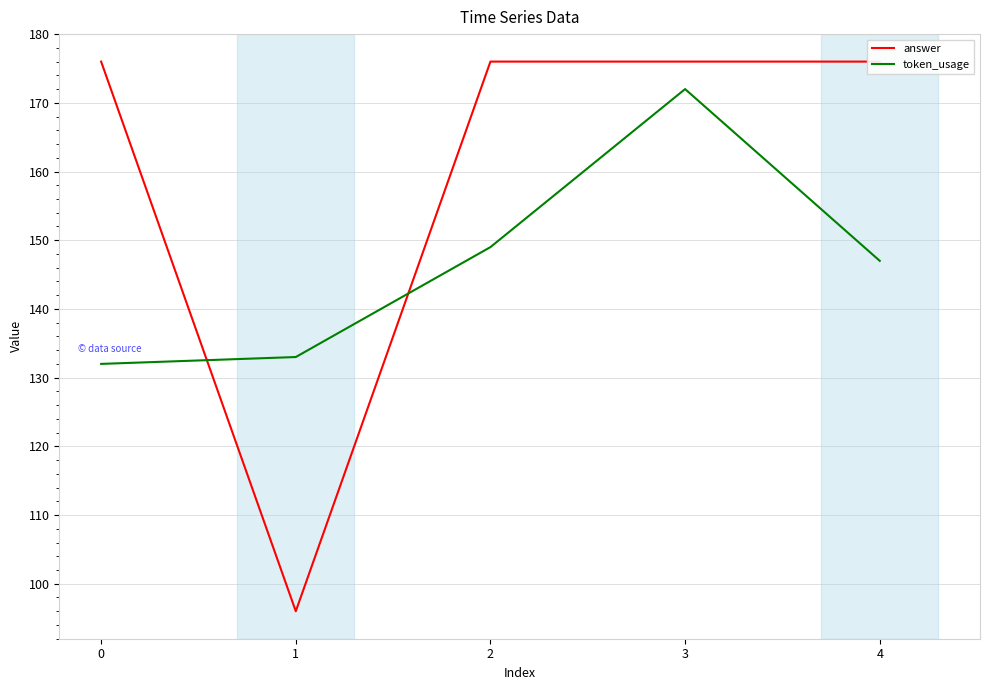

Is this an area chart (filled region under the line)?

No